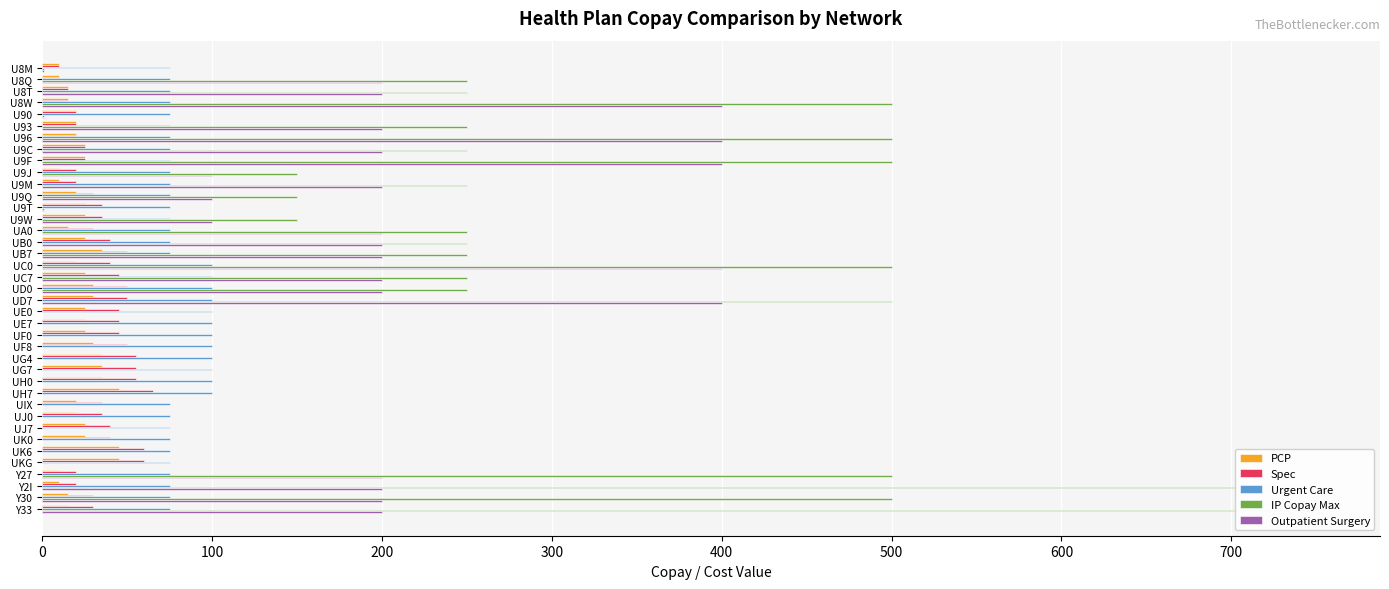

What are all the series names shown in the legend?

PCP, Spec, Urgent Care, IP Copay Max, Outpatient Surgery